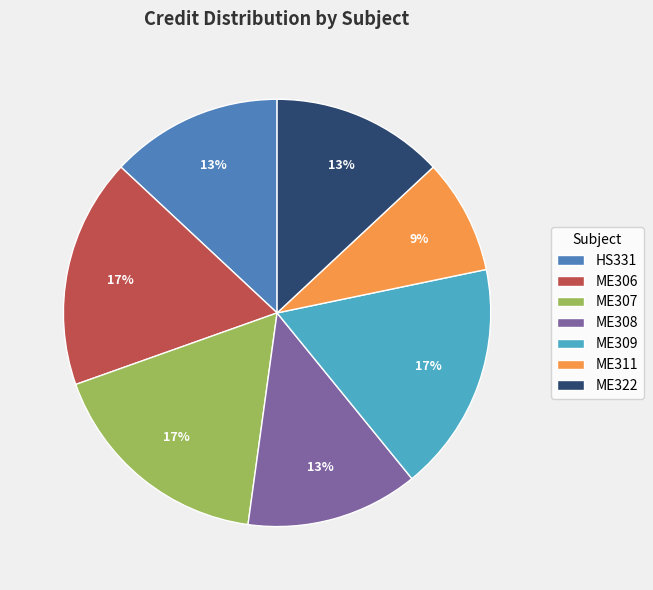

To the nearest percent, what portion does ME307 represent?

17%